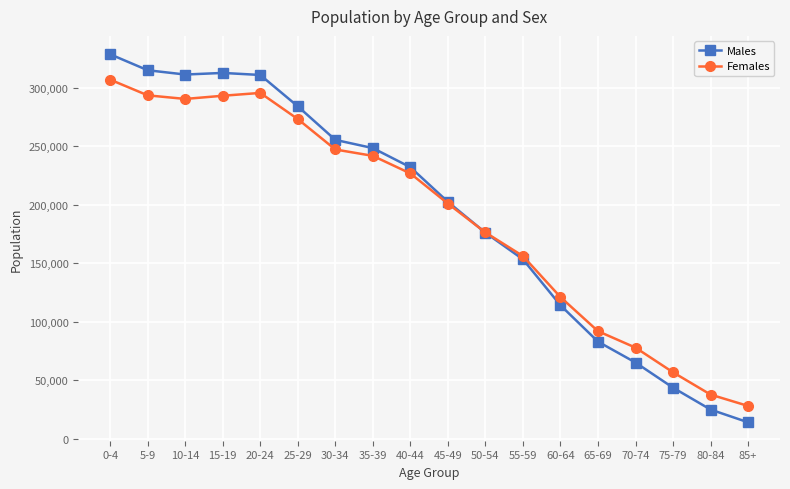

True or false: Males and Females cross at least once.

True